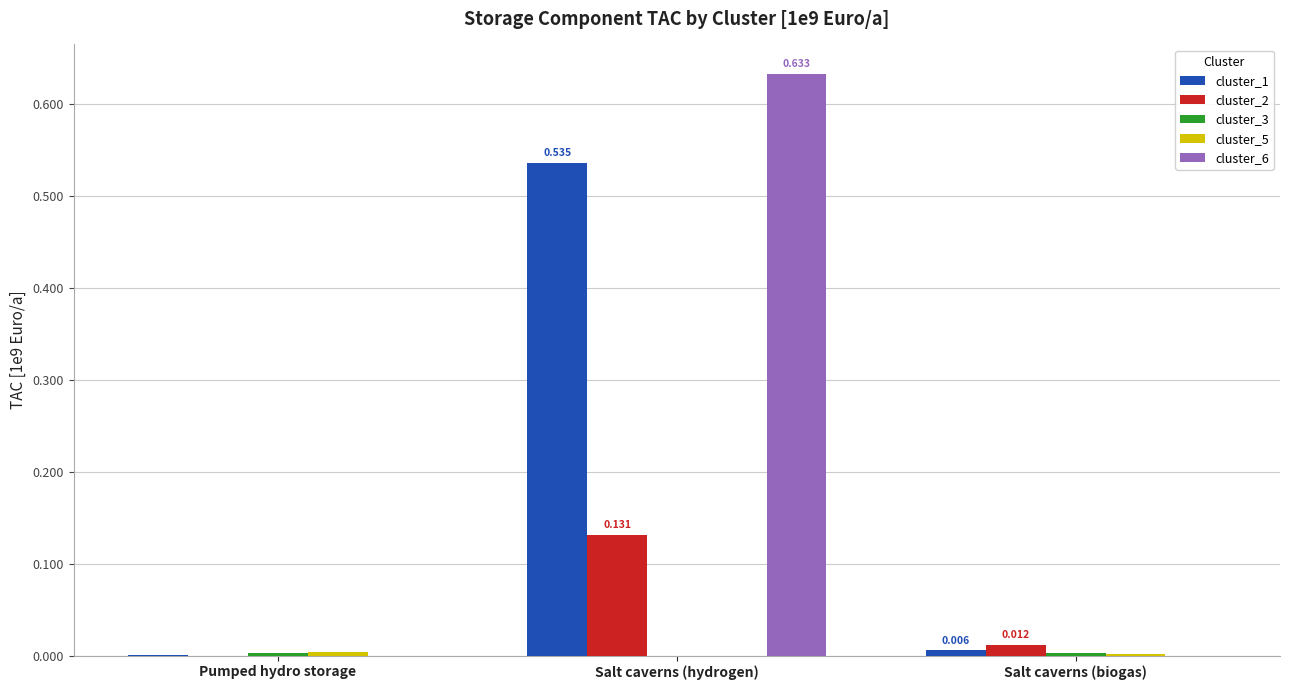

Is the value of cluster_2 at Pumped hydro storage greater than the value of cluster_6 at Salt caverns (hydrogen)?

No